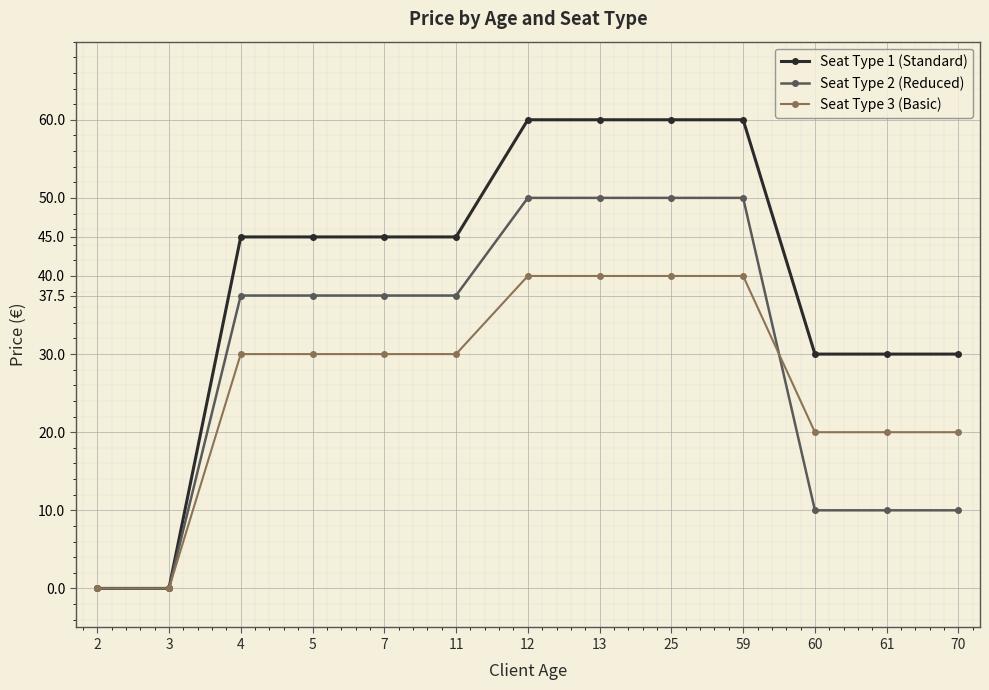

Rank the series by their average value, from lowest to highest.

Seat Type 3 (Basic), Seat Type 2 (Reduced), Seat Type 1 (Standard)